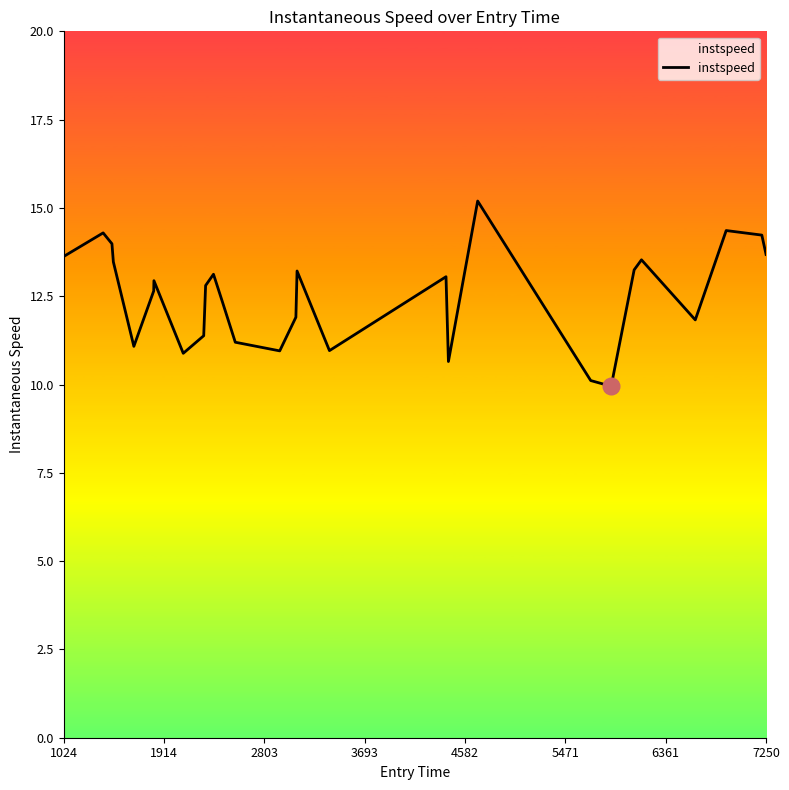

What is the greatest value displayed?

15.2